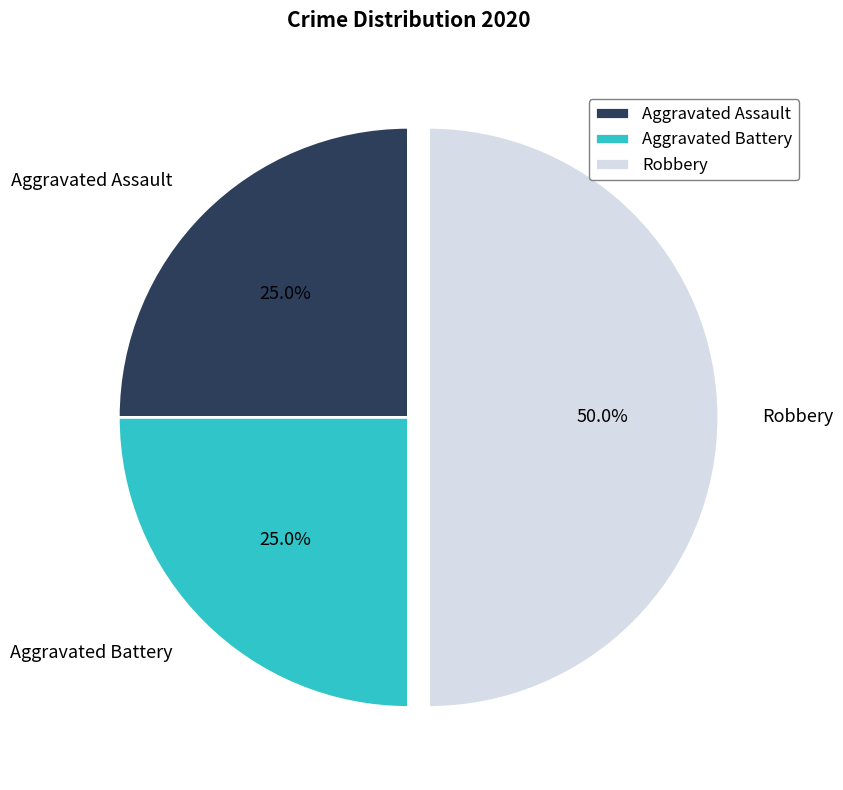

How many slices are in this pie chart?

3